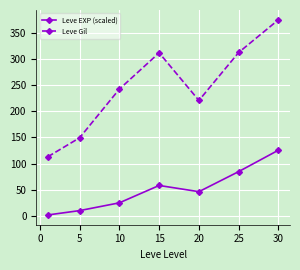

What is the lowest value of the Leve Gil series?

113.0